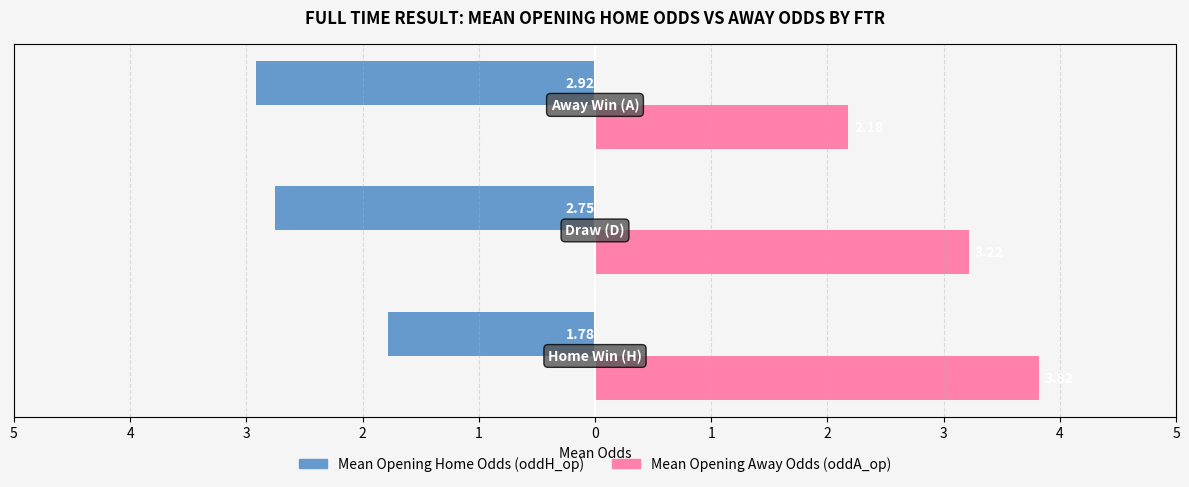

What are all the series names shown in the legend?

Mean Opening Home Odds (oddH_op), Mean Opening Away Odds (oddA_op)